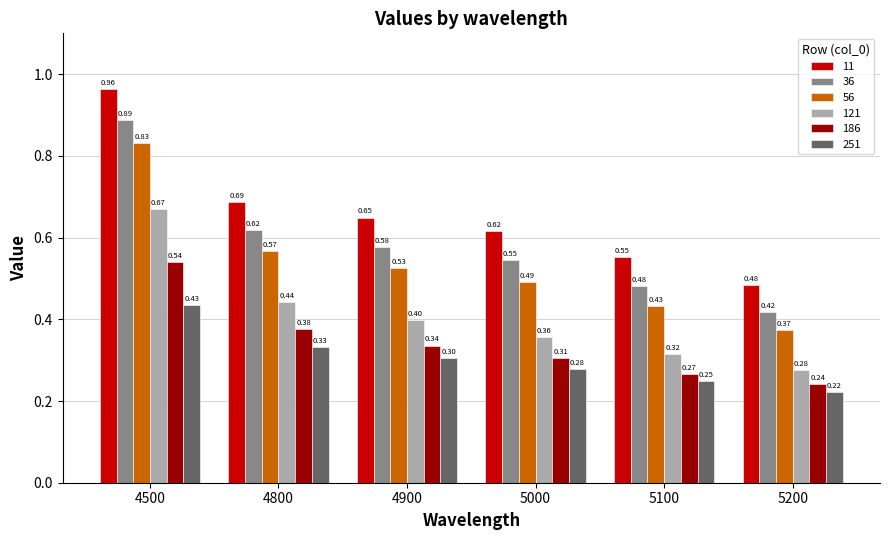

What is the sum of the 56 values at 4500 and 5100?

1.3